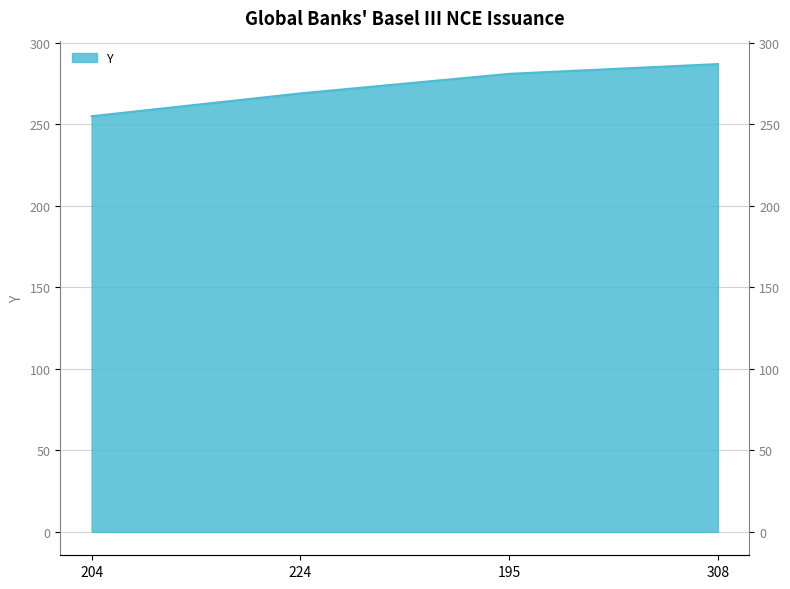

Where does the data first go above 281?

308